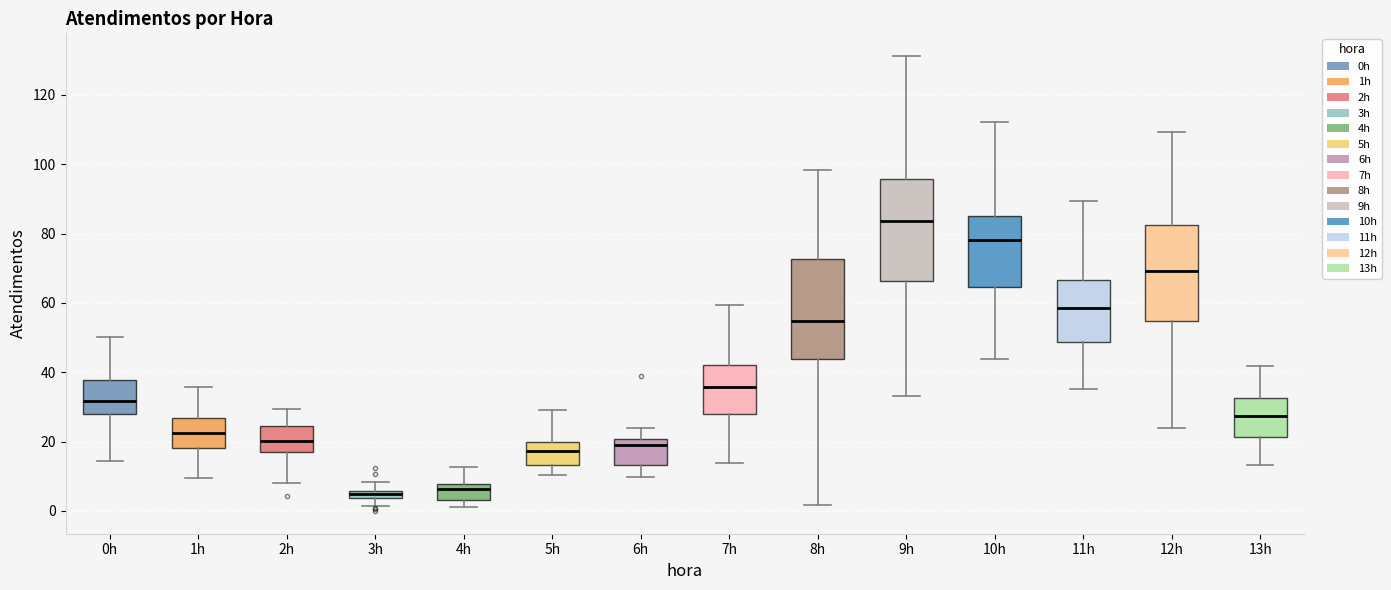

Where is the upper edge of the box for 4h on the y-axis? The values are not printed on the chart, so give them approximately, as read against the axis.

8